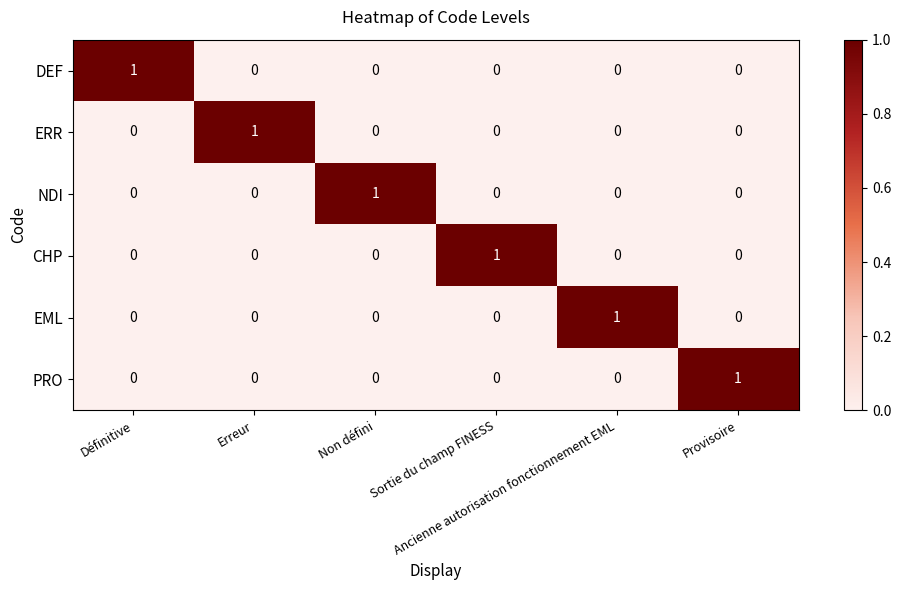

What is the difference between the highest and lowest values at Sortie du champ FINESS?

1